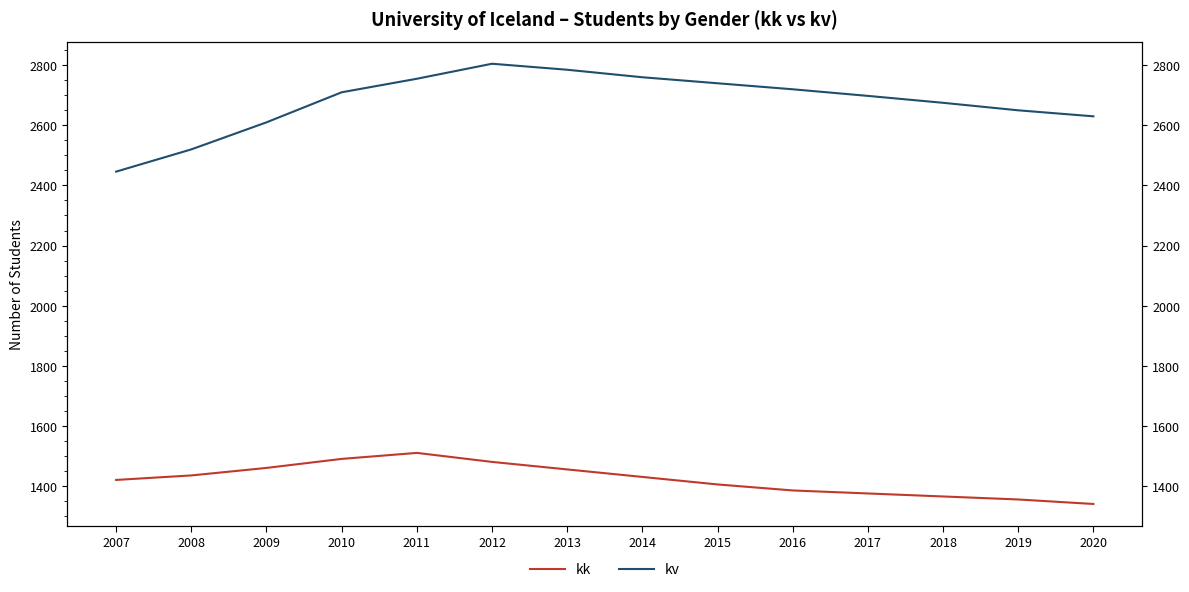

List the series in order of their overall mean, highest first.

kv, kk